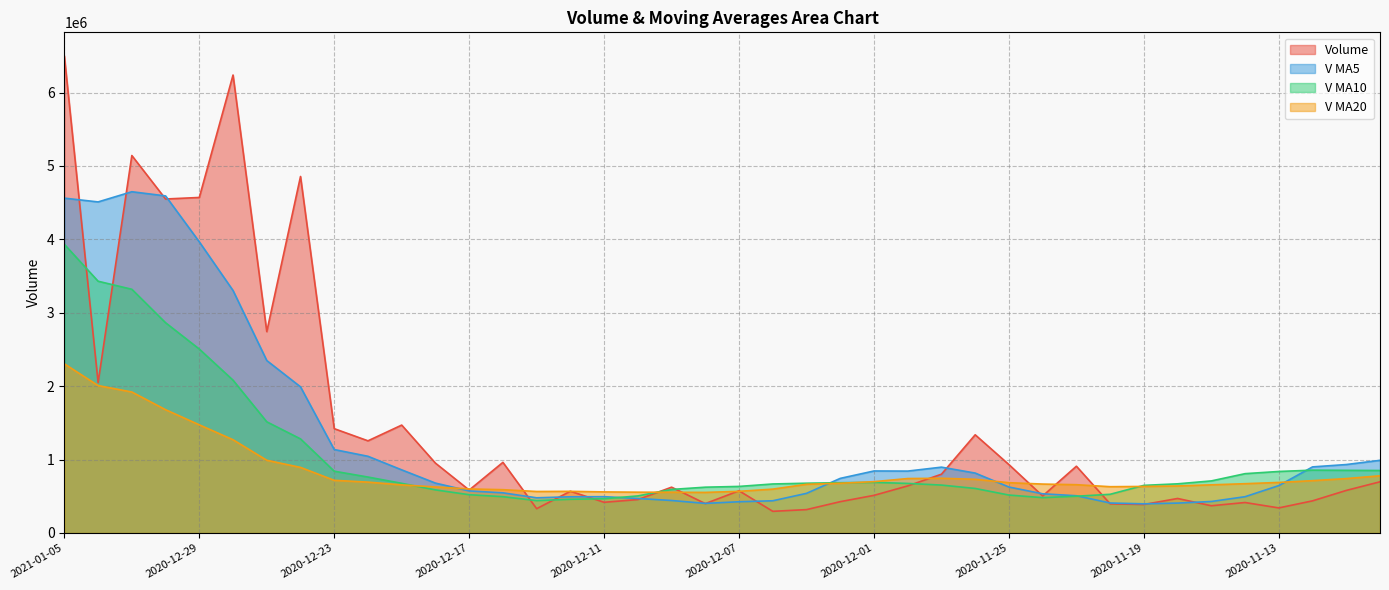

What is the average value of the v_ma5 series?

1258454.3